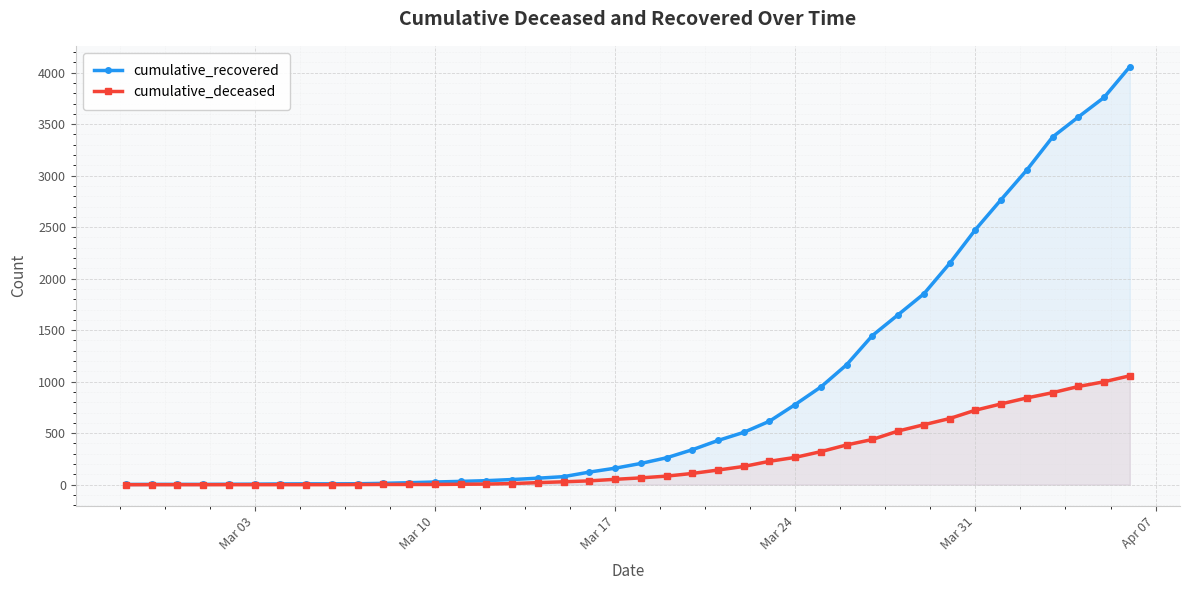

True or false: cumulative_recovered and cumulative_deceased cross at least once.

False